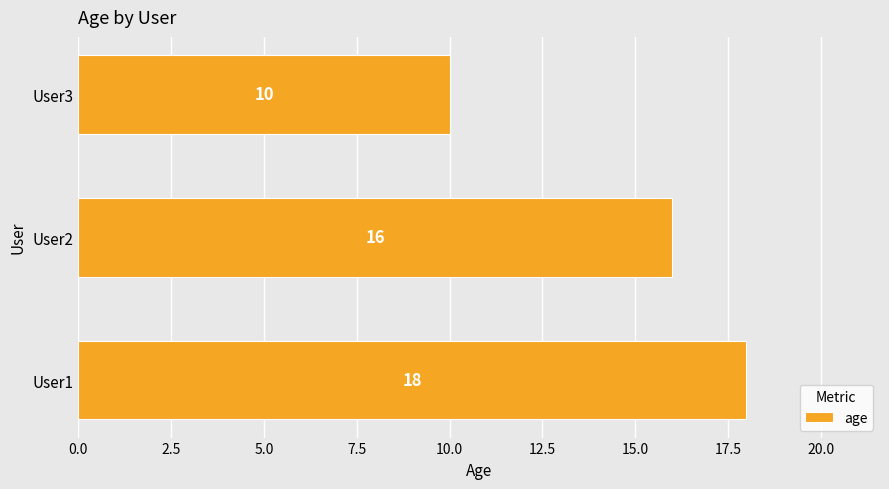

At which label is the value closest to 14?

User2